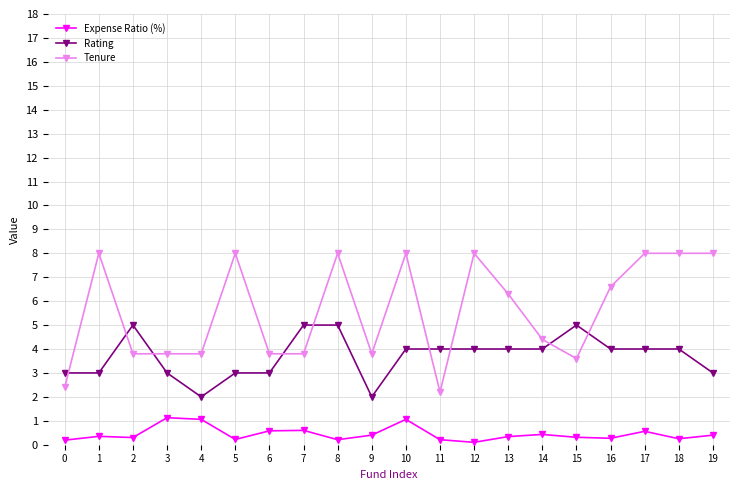

Rank the series at 2 from lowest to highest value.

Expense Ratio (%), Tenure, Rating